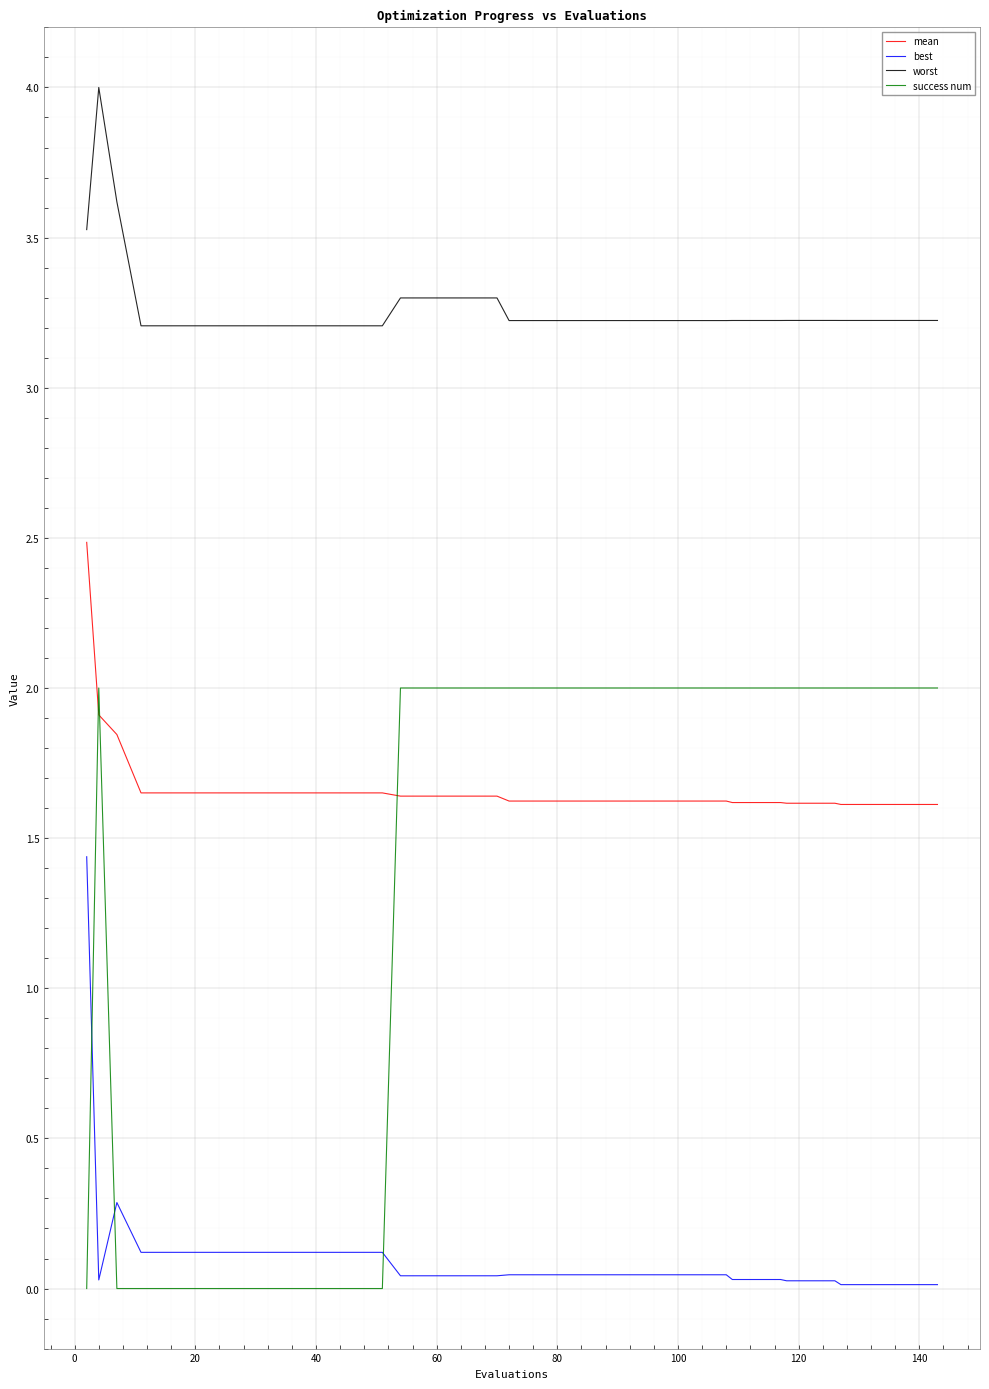

What is the difference between the maximum and minimum values in the success num series?

2.0